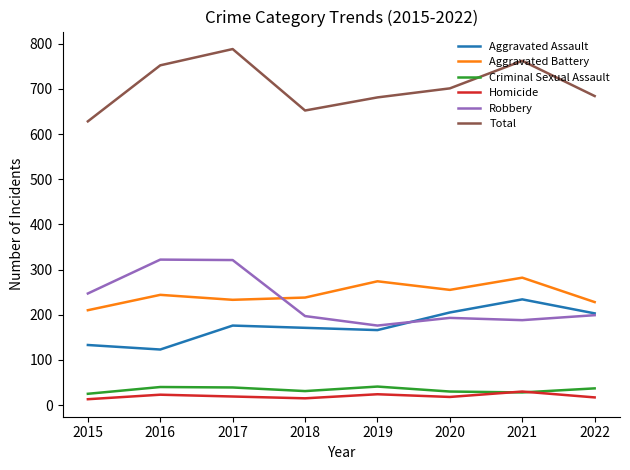

Is the value of Aggravated Assault at 2022 greater than the value of Aggravated Battery at 2020?

No